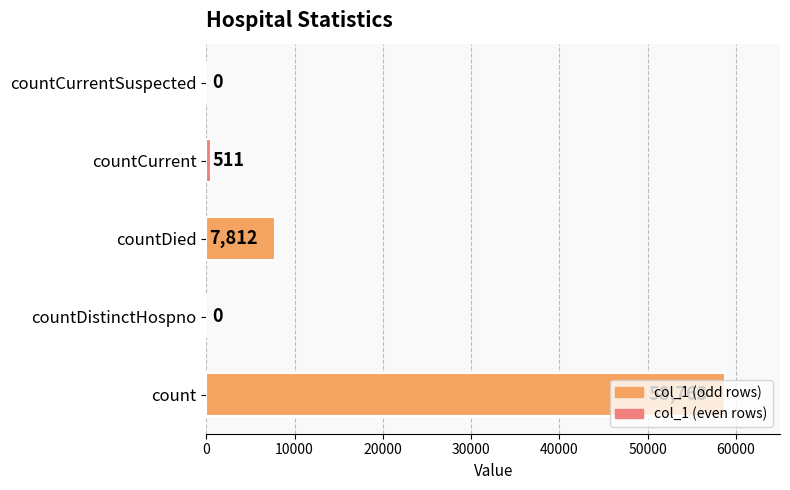

How many positive values are there?

3